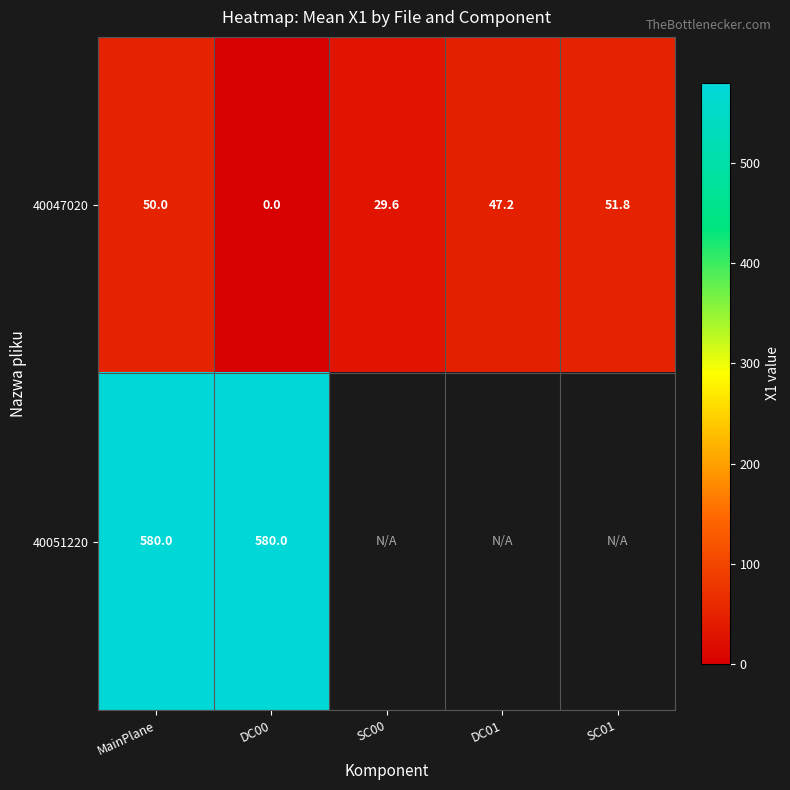

Which category has the highest value across all series?

MainPlane